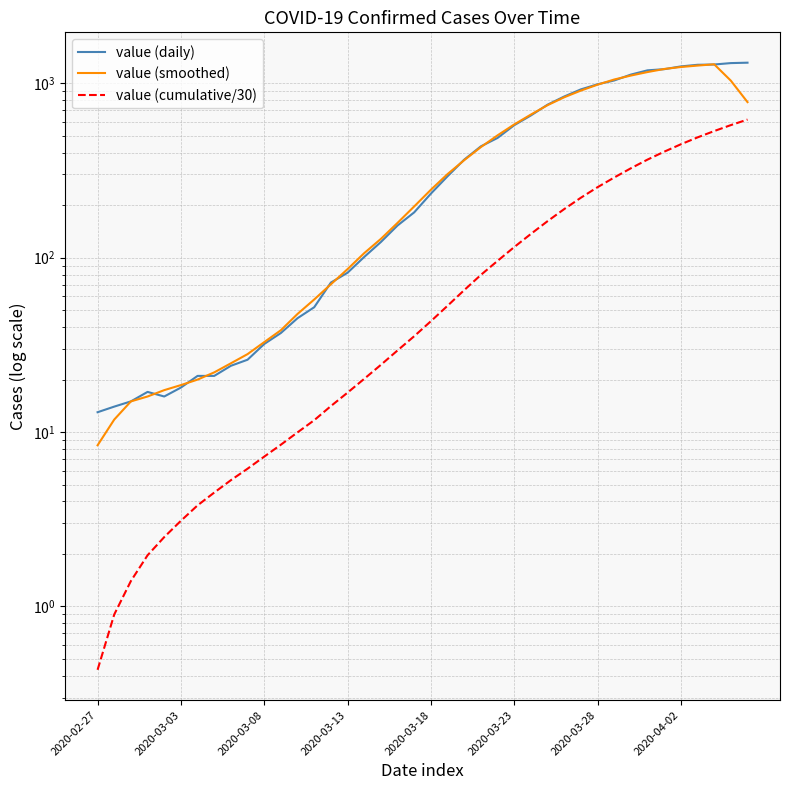

Reading right to left, what are all the values shown in this chart?

value (daily): 1313.0	1306.0	1282.0	1277.0	1250.0	1205.0	1187.0	1122.0	1038.0	987.0	923.0	840.0	754.0	654.0	575.0	486.0	435.0	365.0	293.0	233.0	182.0	153.0	123.0	101.0	82.0	72.0	52.0	45.0	37.0	32.0	26.0	24.0	21.0	21.0	18.0	16.0	17.0	15.0	14.0	13.0
value (smoothed): 780.2	1035.6	1285.6	1264.0	1240.2	1208.2	1160.4	1107.8	1051.4	982.0	908.4	831.6	749.2	661.8	580.8	503.0	430.8	362.4	301.6	245.2	196.8	158.4	128.2	106.2	86.0	70.4	57.6	47.6	38.4	32.8	28.0	24.8	22.0	20.0	18.6	17.4	16.0	15.0	11.8	8.4
value (cumulative/30): 619.6	575.9	532.3	489.6	447.0	405.4	365.2	325.6	288.2	253.6	220.7	190.0	162.0	136.8	115.0	95.9	79.7	65.2	53.0	43.2	35.5	29.4	24.3	20.2	16.8	14.1	11.7	10.0	8.5	7.2	6.2	5.3	4.5	3.8	3.1	2.5	2.0	1.4	0.9	0.4